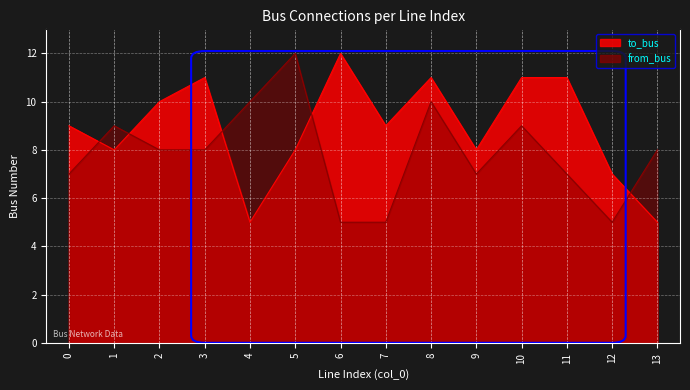

At 1, list the series in order from largest to smallest.

from_bus, to_bus